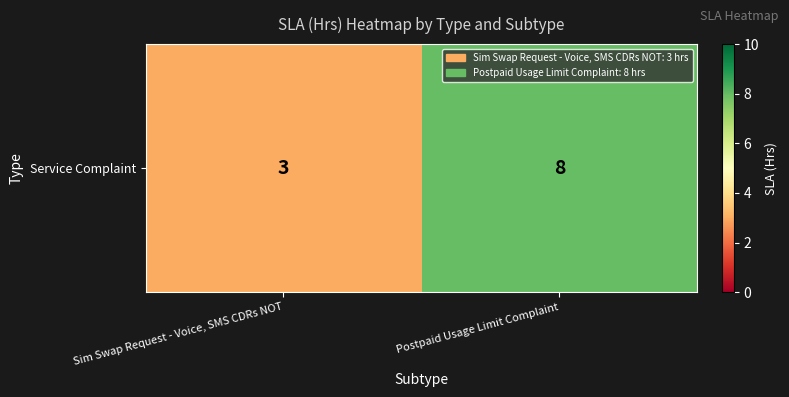

Rank the categories by value from lowest to highest.

Sim Swap Request - Voice, SMS CDRs NOT, Postpaid Usage Limit Complaint